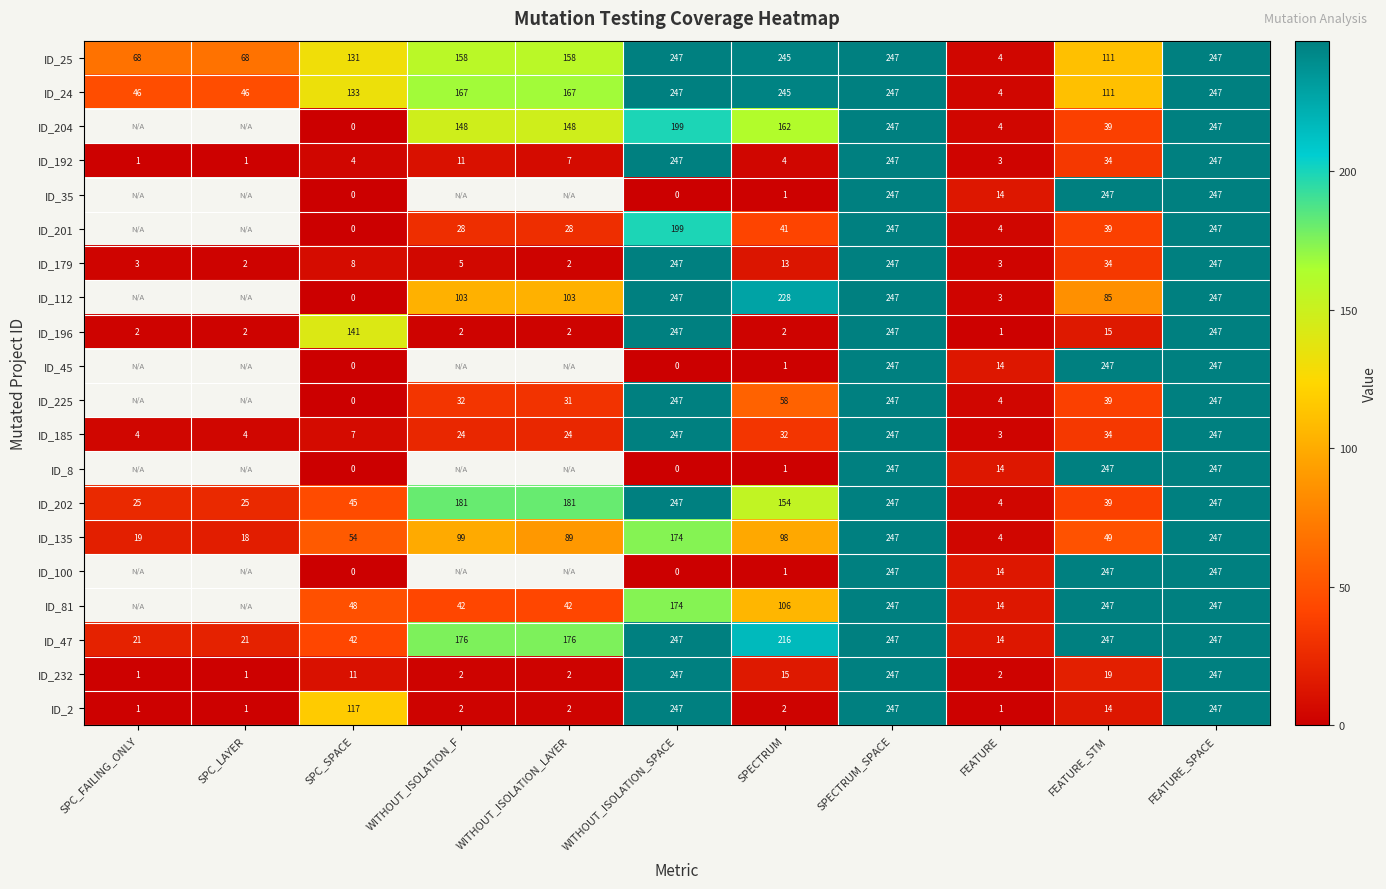

The ID_25 series shows 162.4 at SPECTRUM_SPACE. True or false?

False